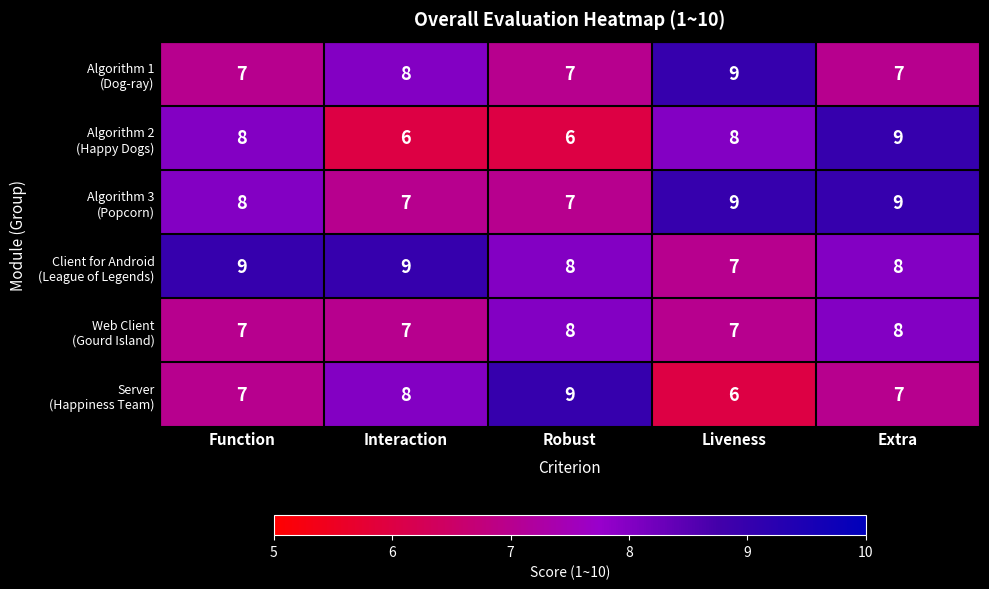

What is the minimum value shown in the chart?

6